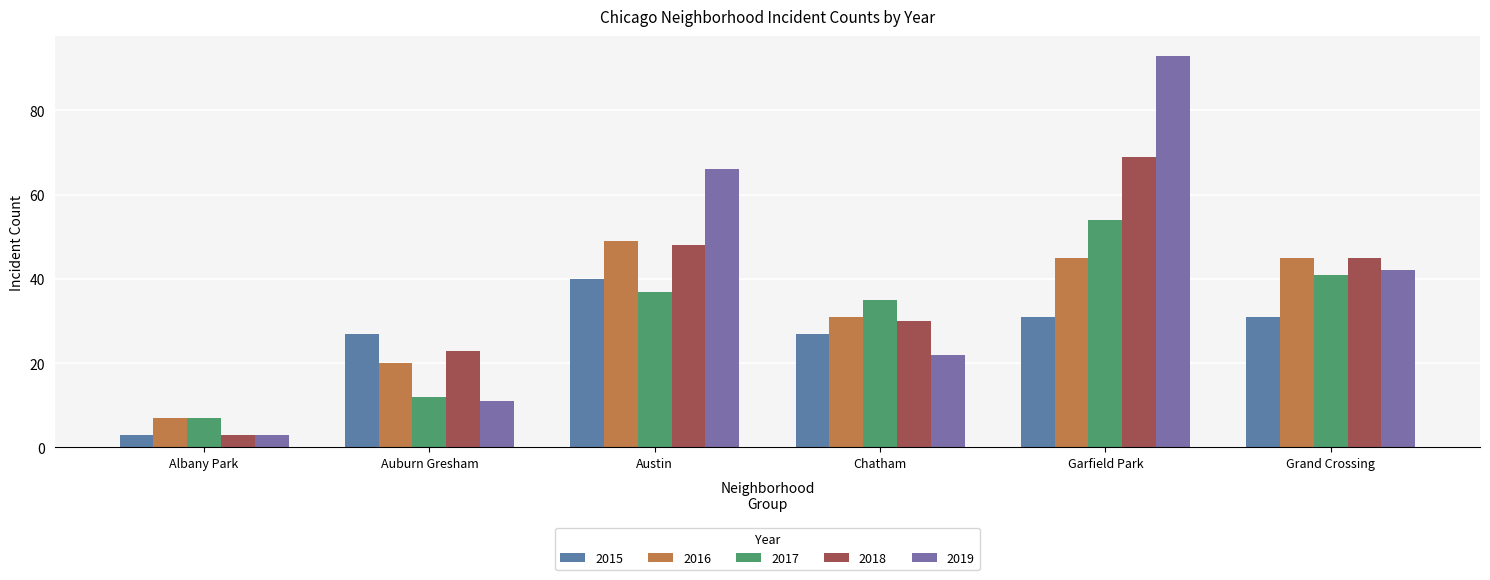

How many bars are there in total?

30